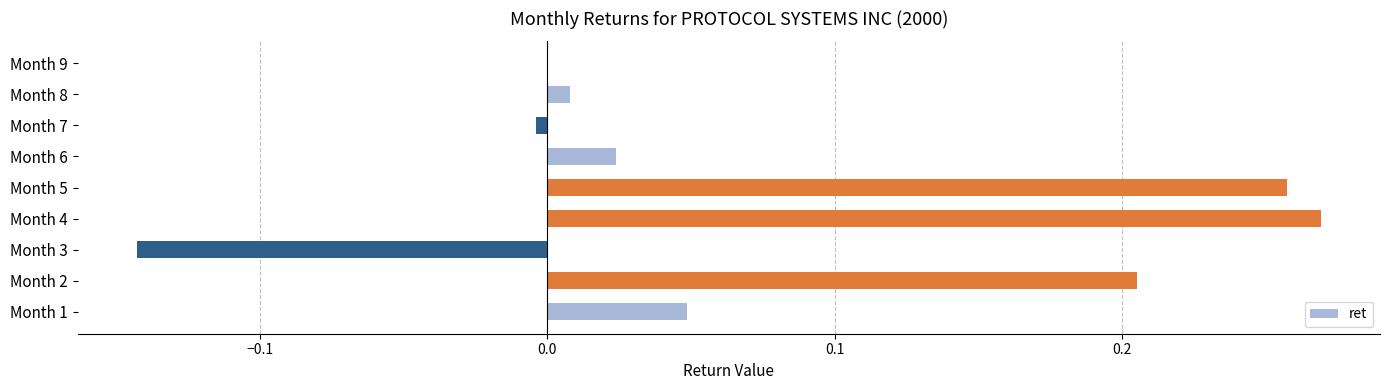

At which category does the chart reach its peak across all series?

Month 4